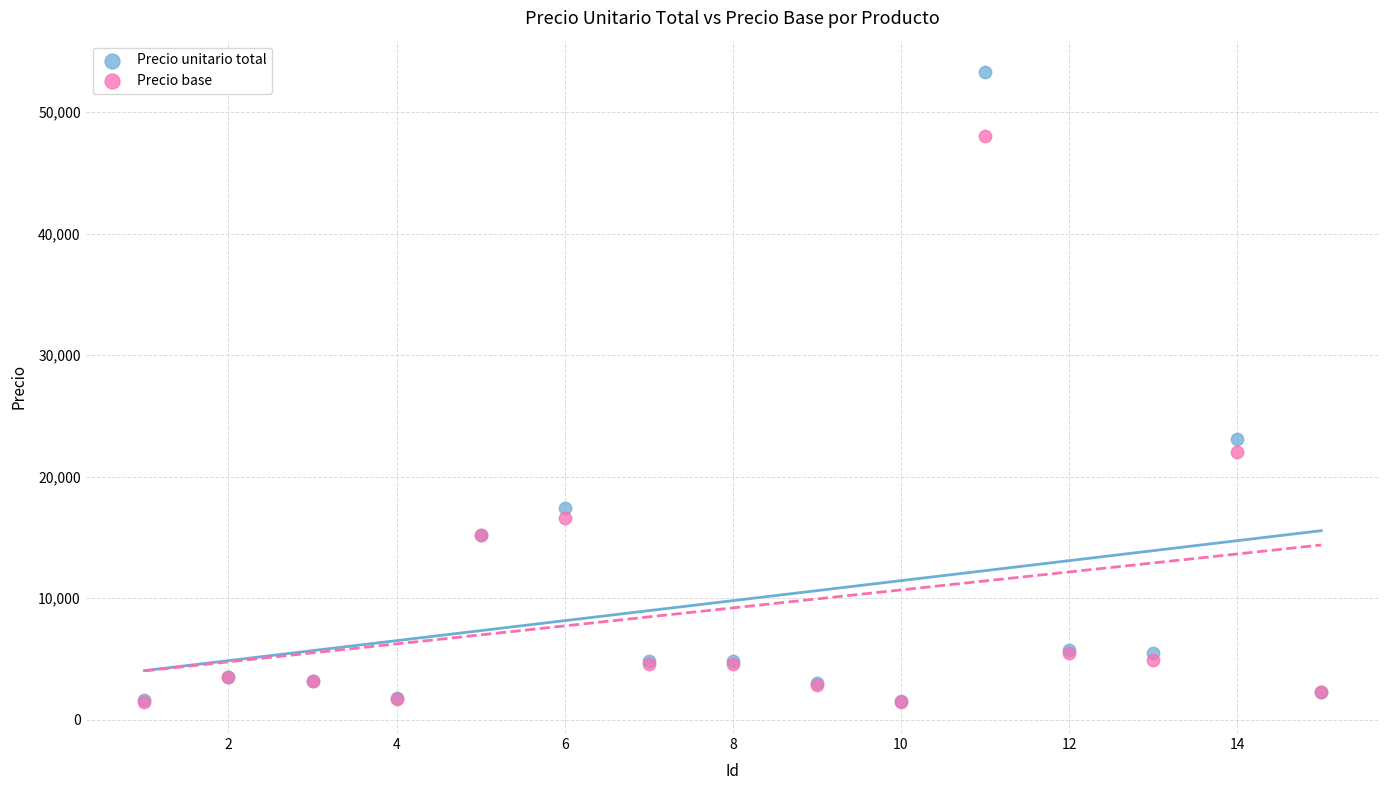

In the Precio base series, what Y value is closest to 24750?

22000.0